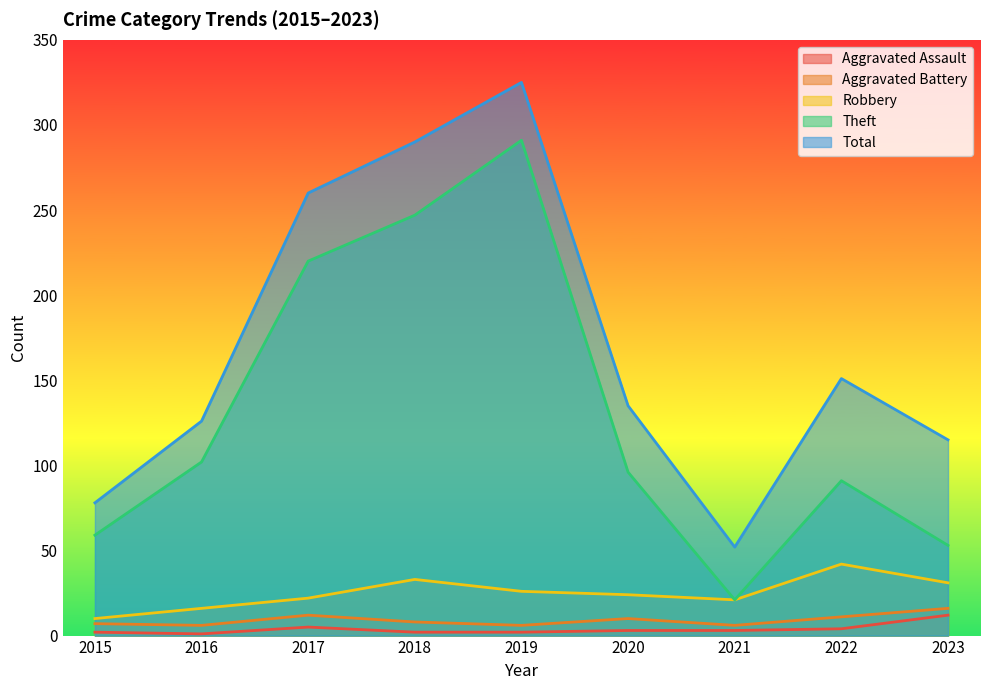

True or false: Total has a value of 151 at 2022.

True